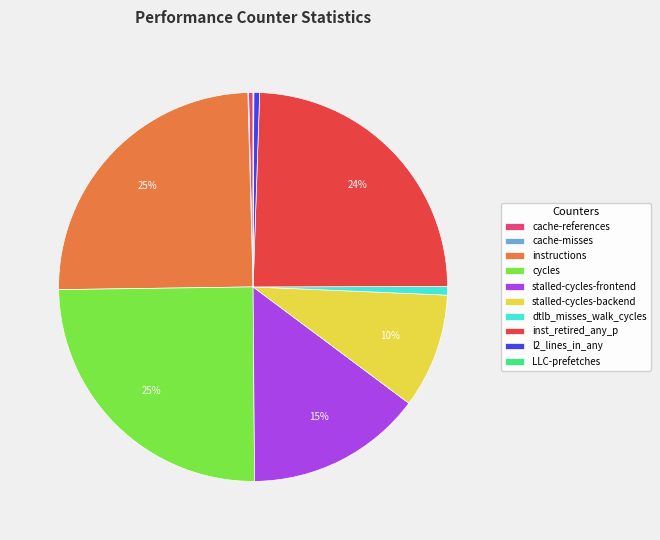

Do l2_lines_in_any and instructions together represent more than half of the pie?

No